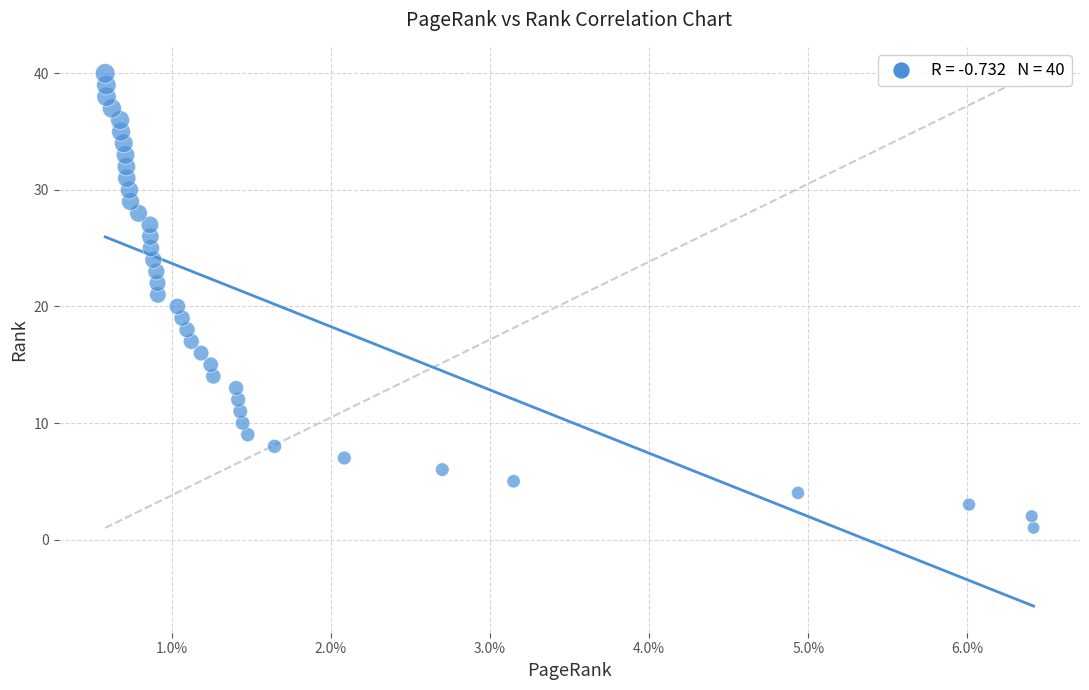

What is the range of Y values (max minus min)?

39